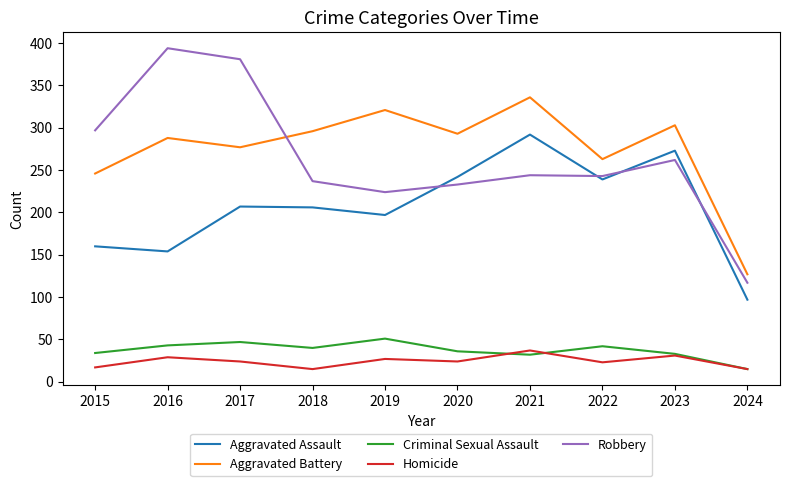

True or false: Criminal Sexual Assault and Aggravated Assault cross at least once.

False